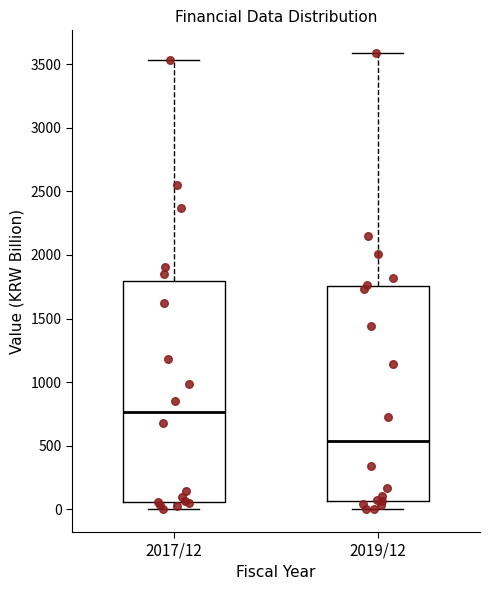

Where does the upper whisker of the box for 2019/12 end on the y-axis? The values are not printed on the chart, so give them approximately, as read against the axis.

3600